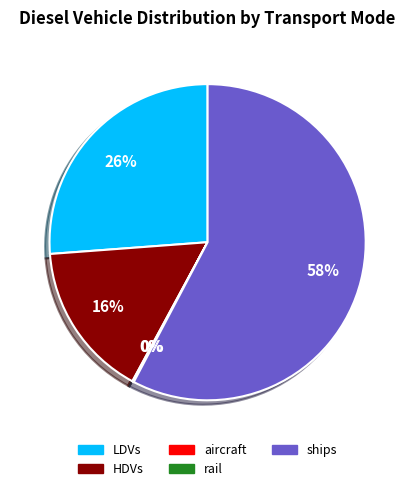

To the nearest percent, what is the difference between the largest and smallest slice percentages?

58%